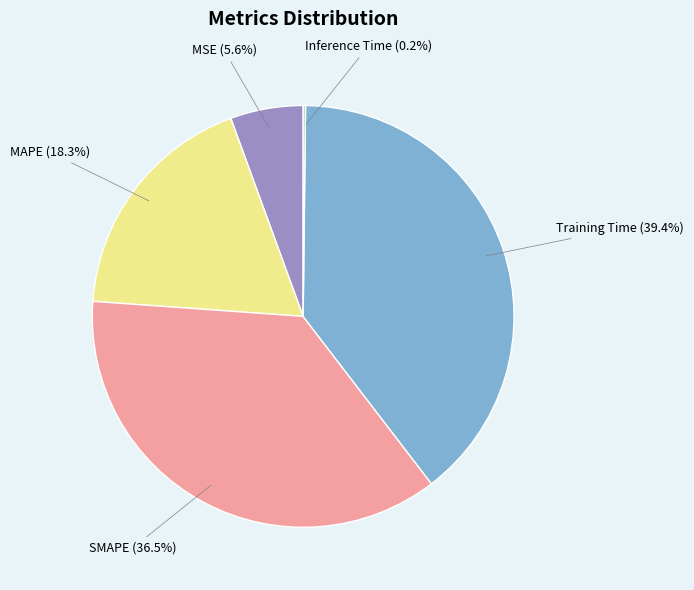

Is there any slice that represents more than half of the pie?

No